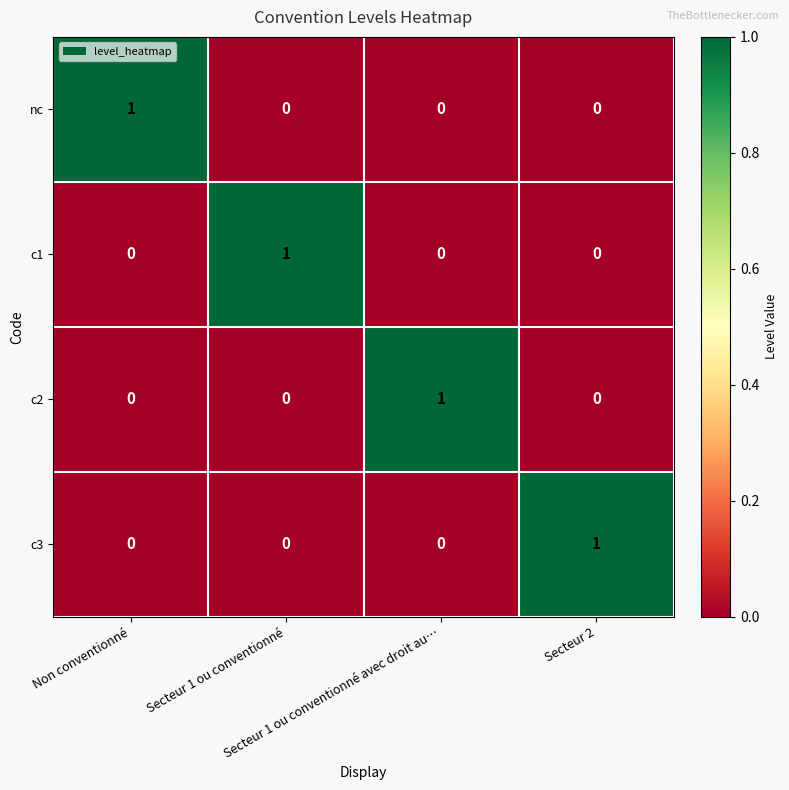

At how many categories does at least one series exceed 0?

4